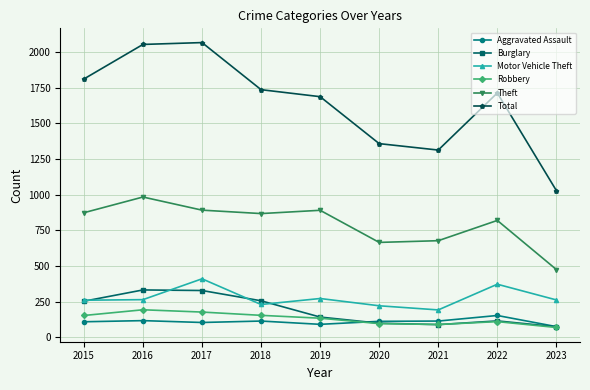

True or false: Total has a value of 1313 at 2021.

True